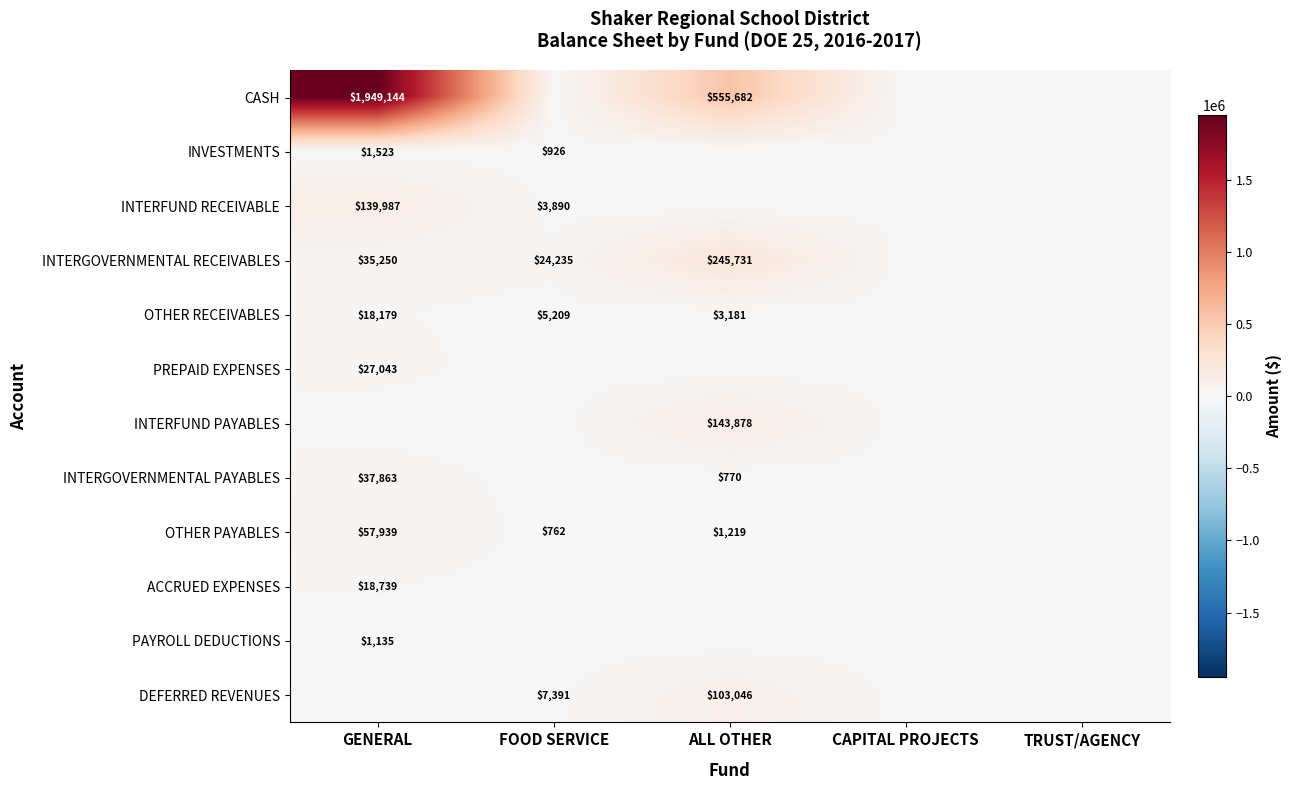

The INVESTMENTS series shows 2534 at GENERAL. True or false?

False